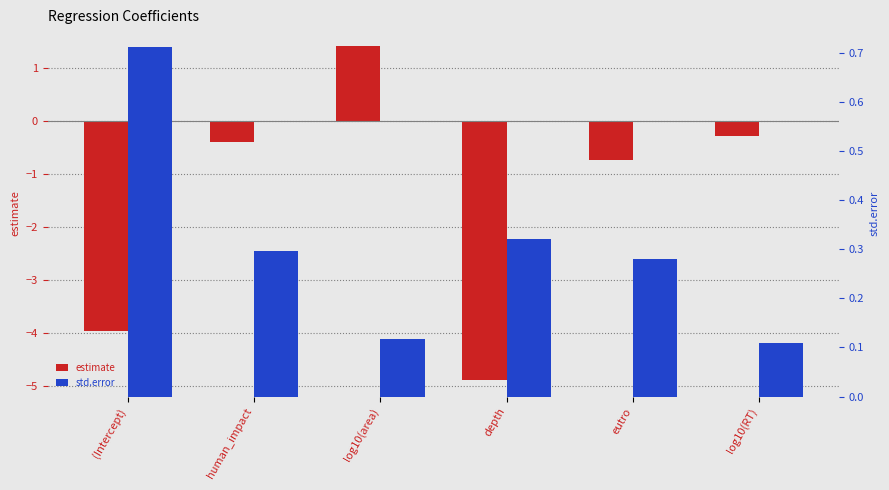

Reading right to left, list all the values displayed in this chart.

estimate: log10(RT)=-0.3	eutro=-0.7	depth=-4.9	log10(area)=1.4	human_impact=-0.4	(Intercept)=-4.0
std.error: log10(RT)=0.1	eutro=0.3	depth=0.3	log10(area)=0.1	human_impact=0.3	(Intercept)=0.7